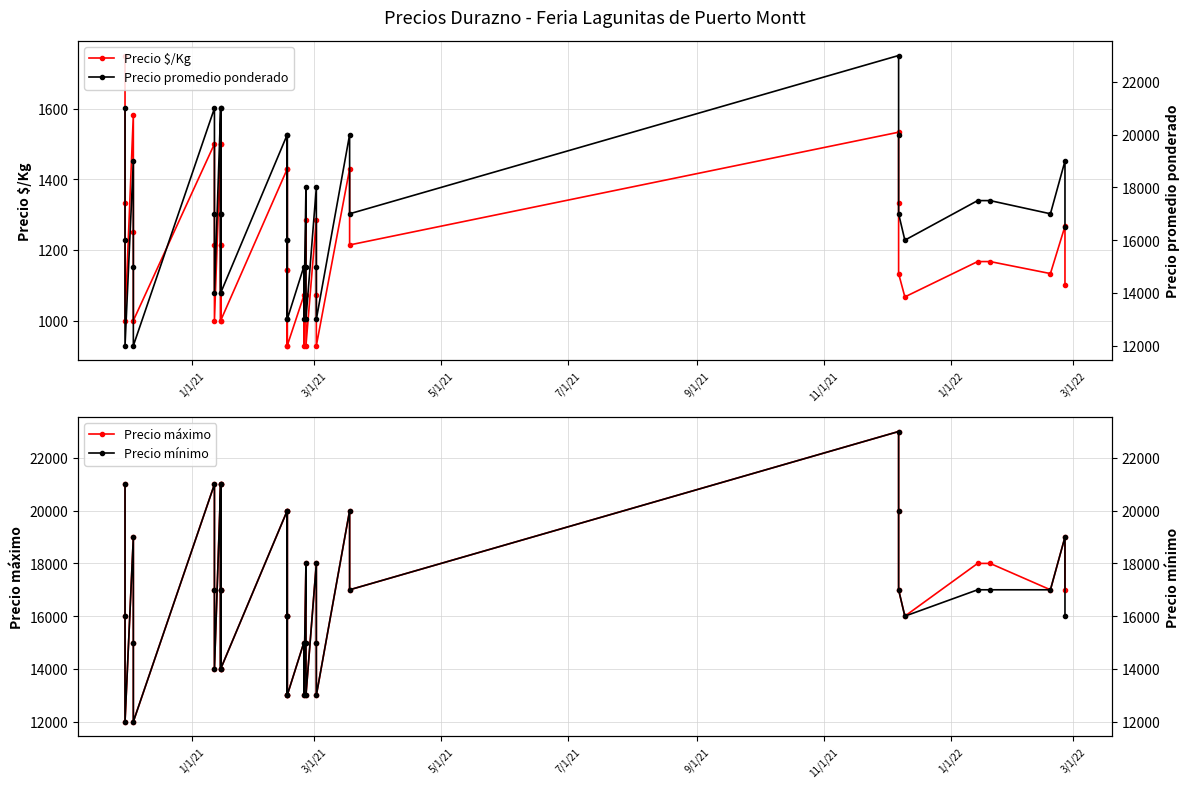

Is it true that Precio máximo equals 3503 at 14?

False